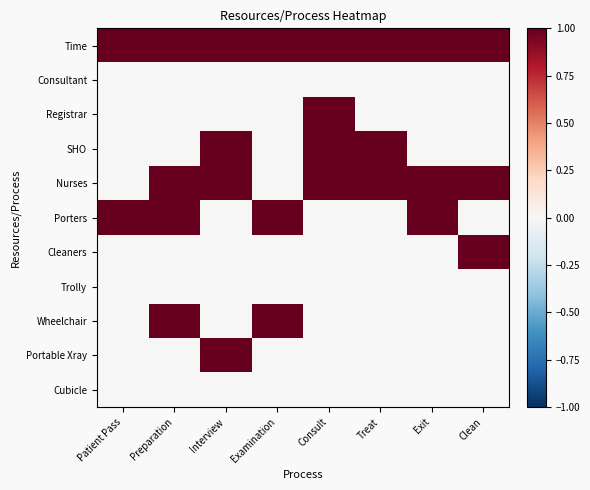

List the series in order of their peak value, lowest first.

Consultant, Trolly, Cubicle, Registrar, SHO, Nurses, Porters, Cleaners, Wheelchair, Portable Xray, Time